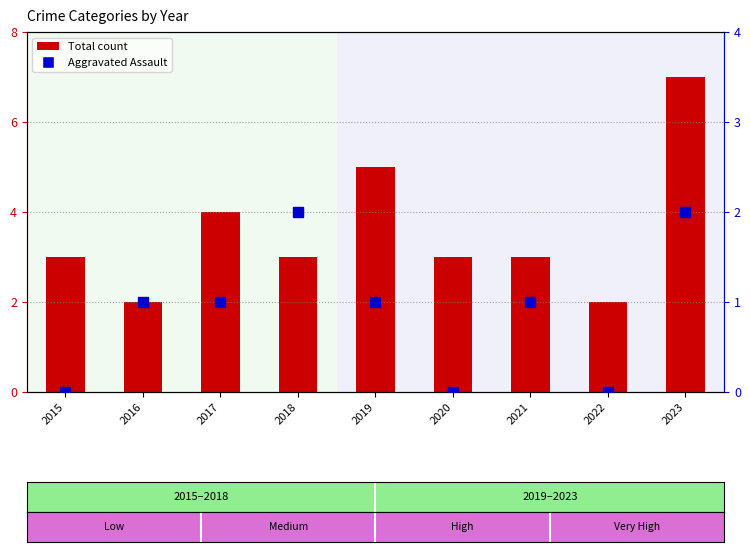

Is the value of Total at 2017 greater than the value of Aggravated Assault at 2018?

Yes